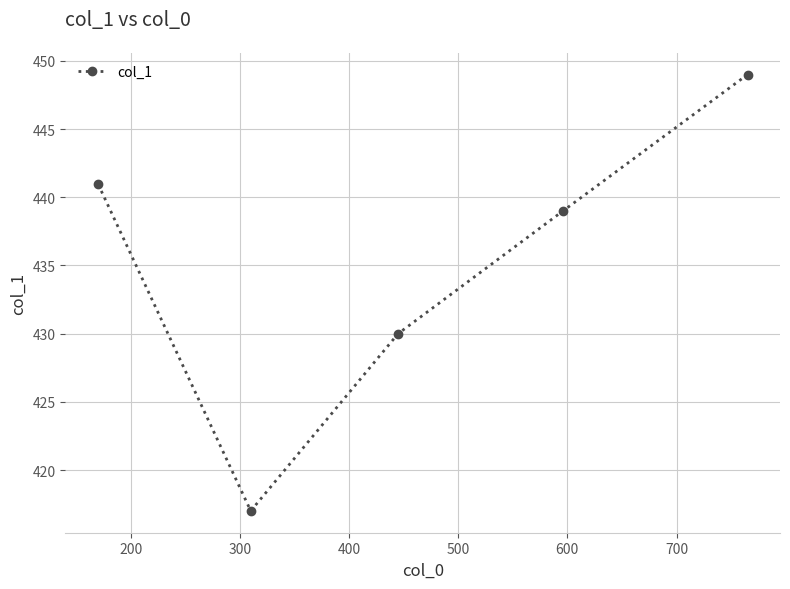

What is the minimum value shown in the chart?

417